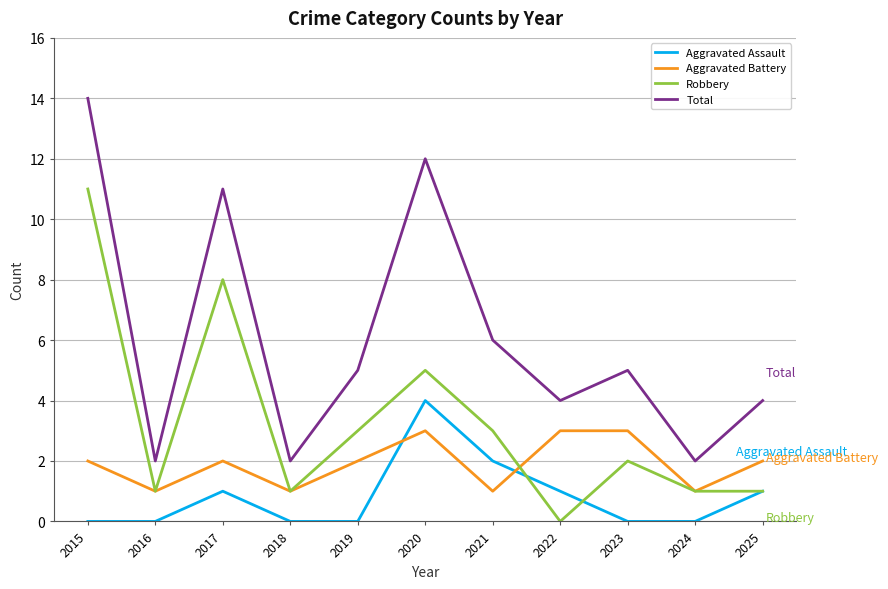

At how many categories does at least one series exceed 3?

8